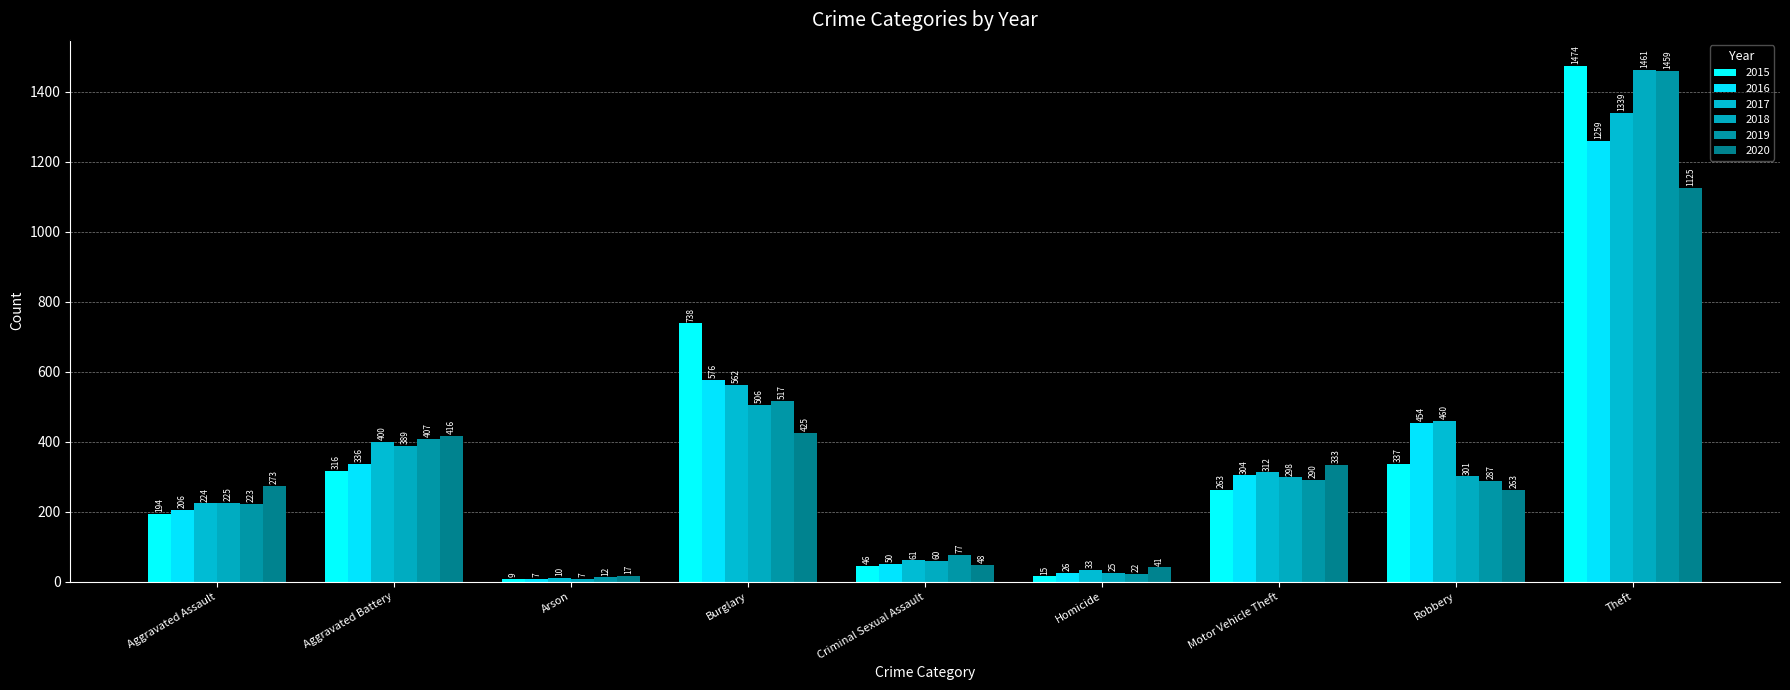

At which label does 2018 reach its minimum?

Arson